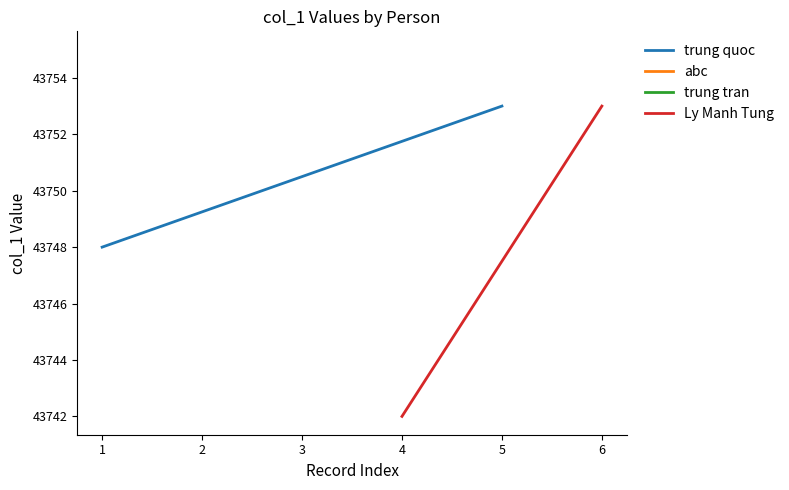

Does the chart have visible grid lines?

No